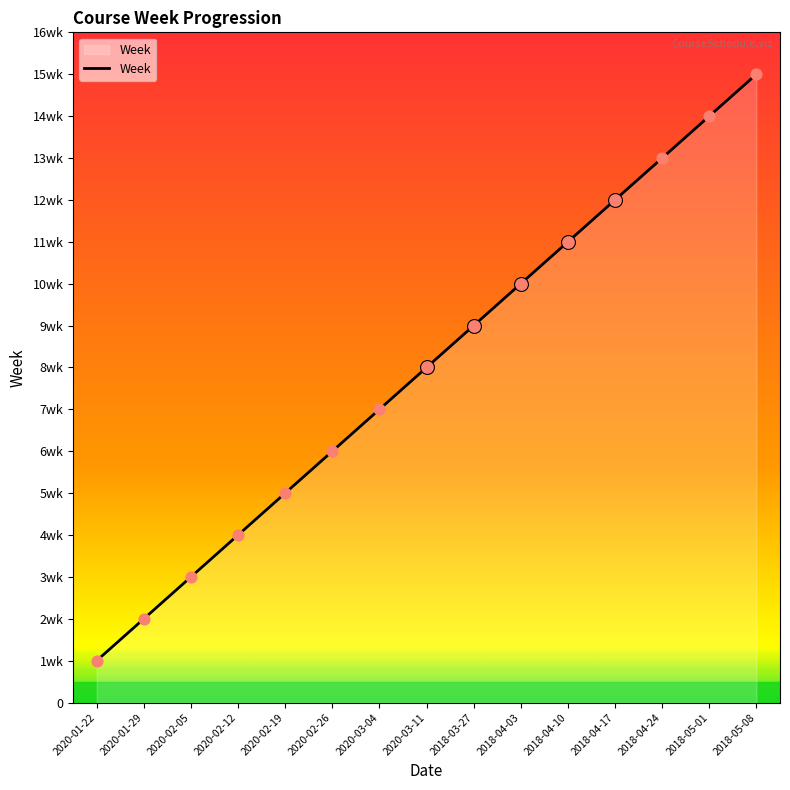

Approximately how many times larger is the value at 2020-02-19 compared to 2020-03-11?

0.6